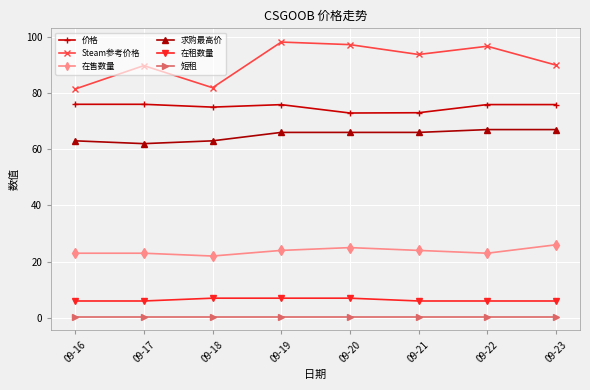

How many values in the 在售数量 series are below 24?

4